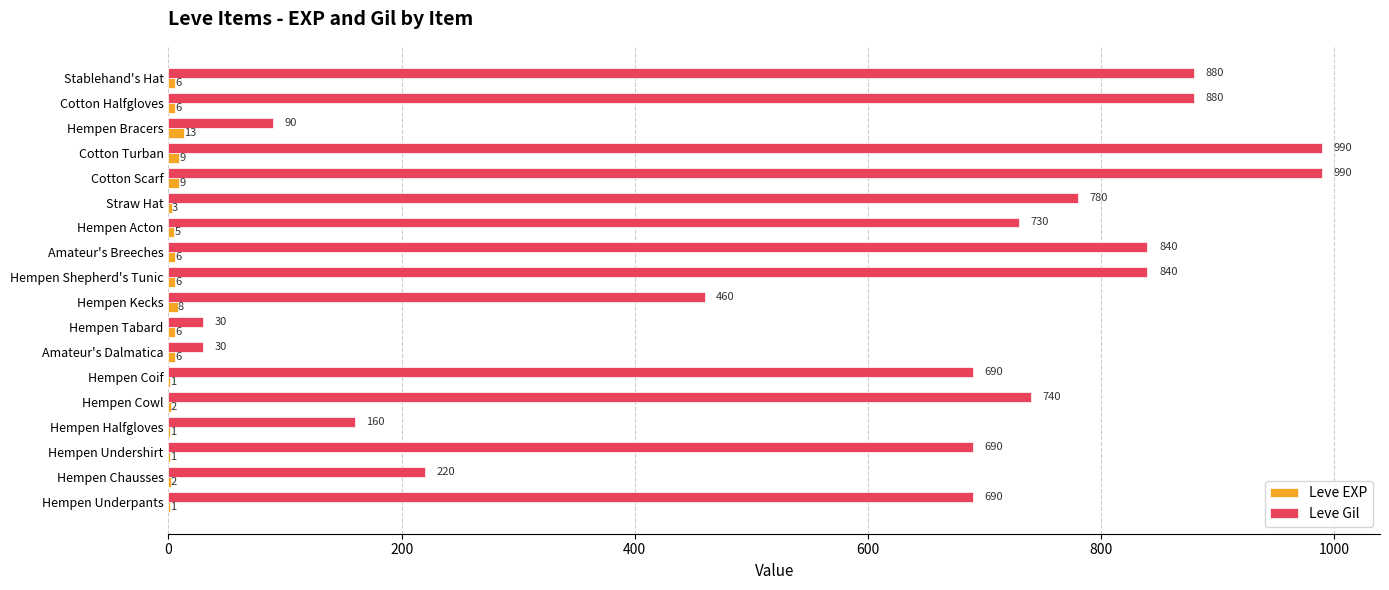

Is the value of Leve EXP at Hempen Bracers greater than the value of Leve Gil at Stablehand's Hat?

No